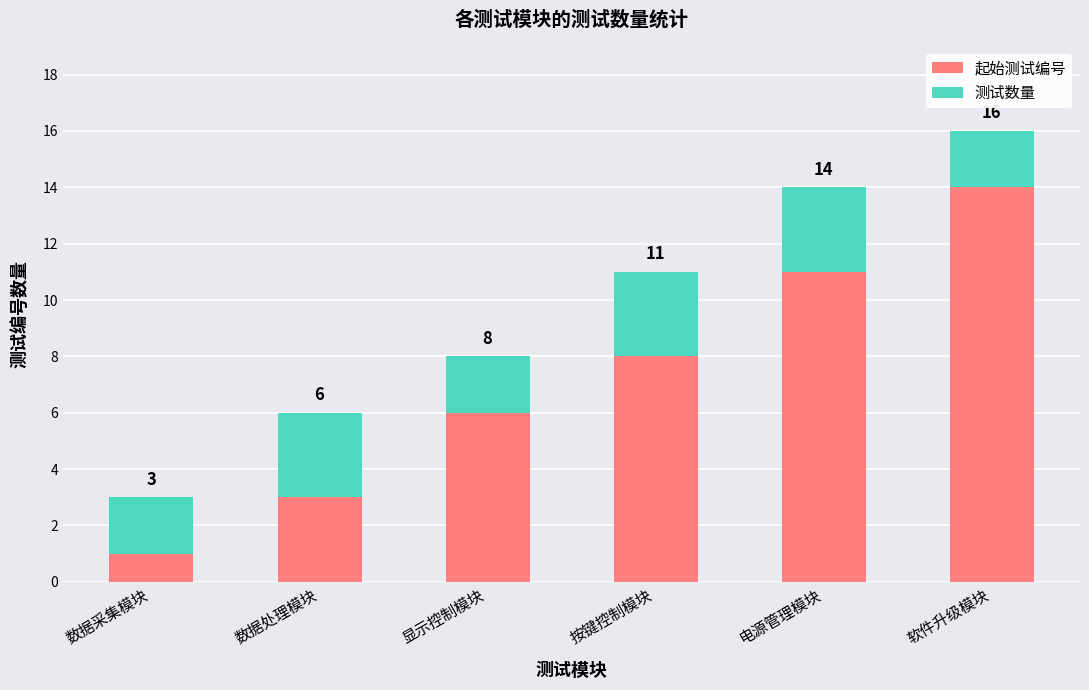

What is the difference between the maximum and minimum values in the 起始测试编号 series?

13